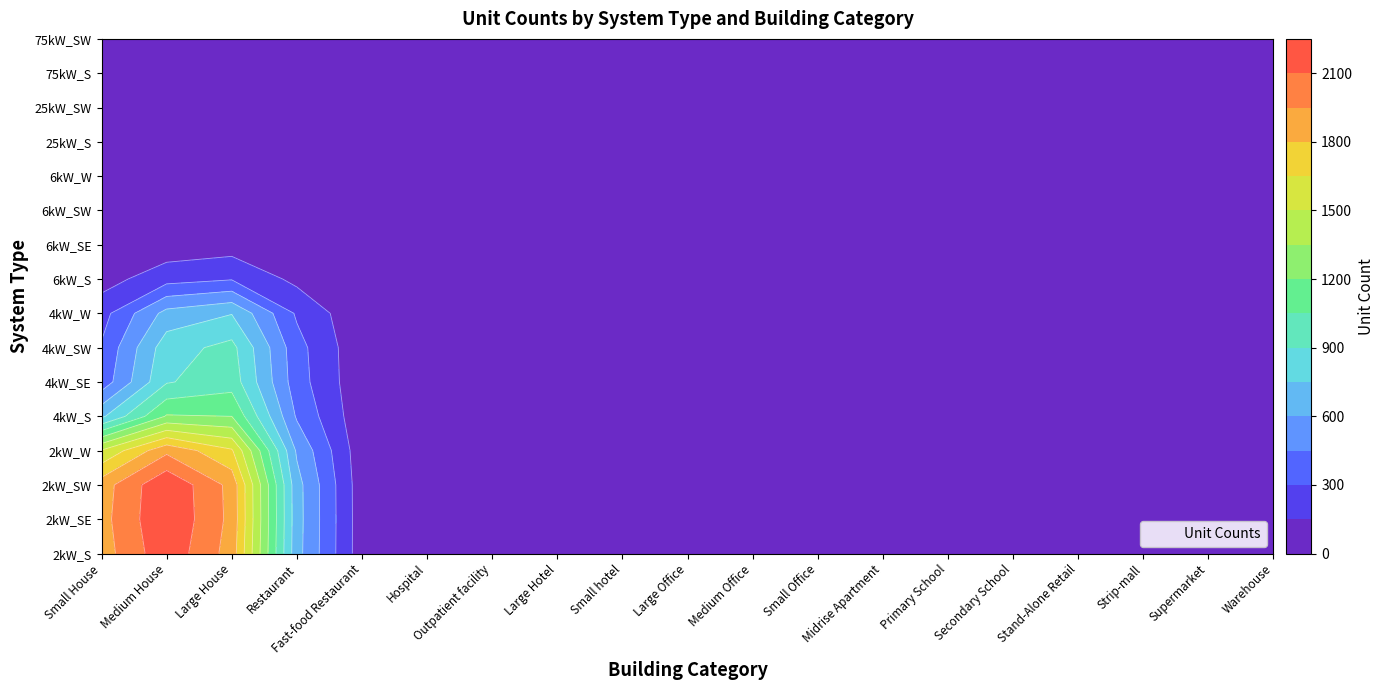

How many positive values does the 75kW_SW series have?

9